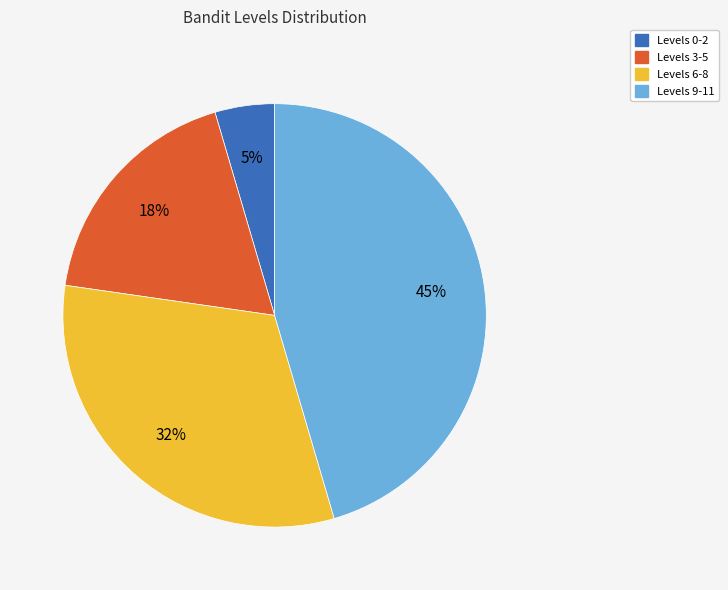

To the nearest percent, what is the average slice percentage?

25%